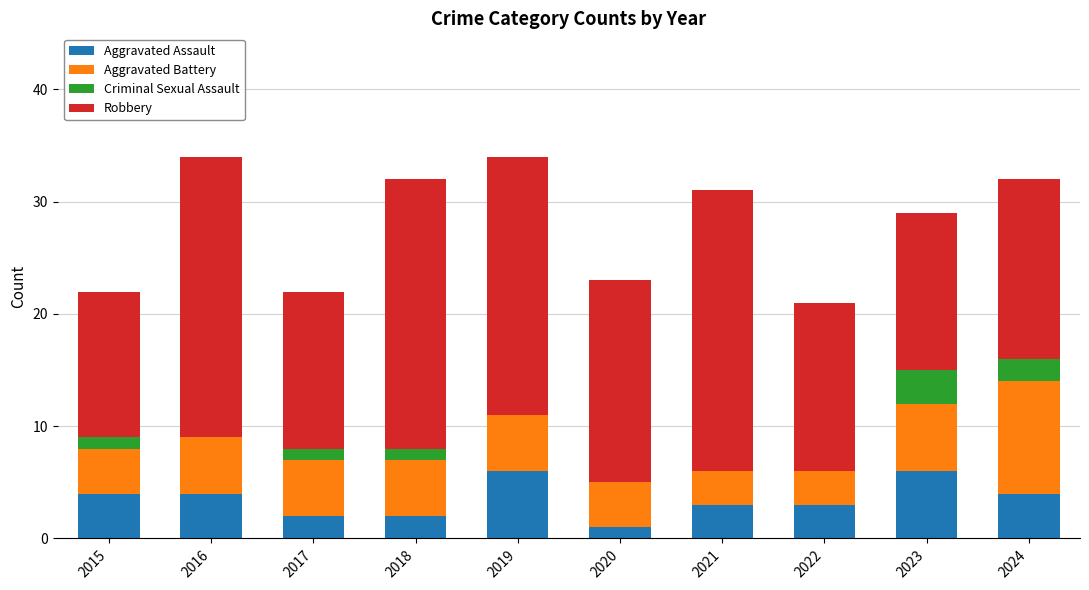

Is it true that Aggravated Assault equals 6 at 2016?

False